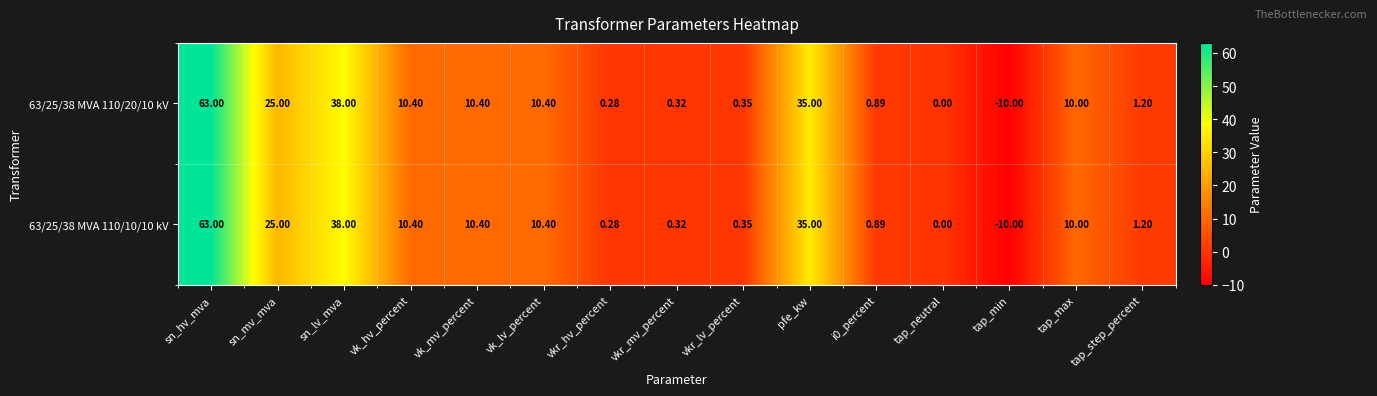

How many values in the 63/25/38 MVA 110/20/10 kV series are below 10?

7